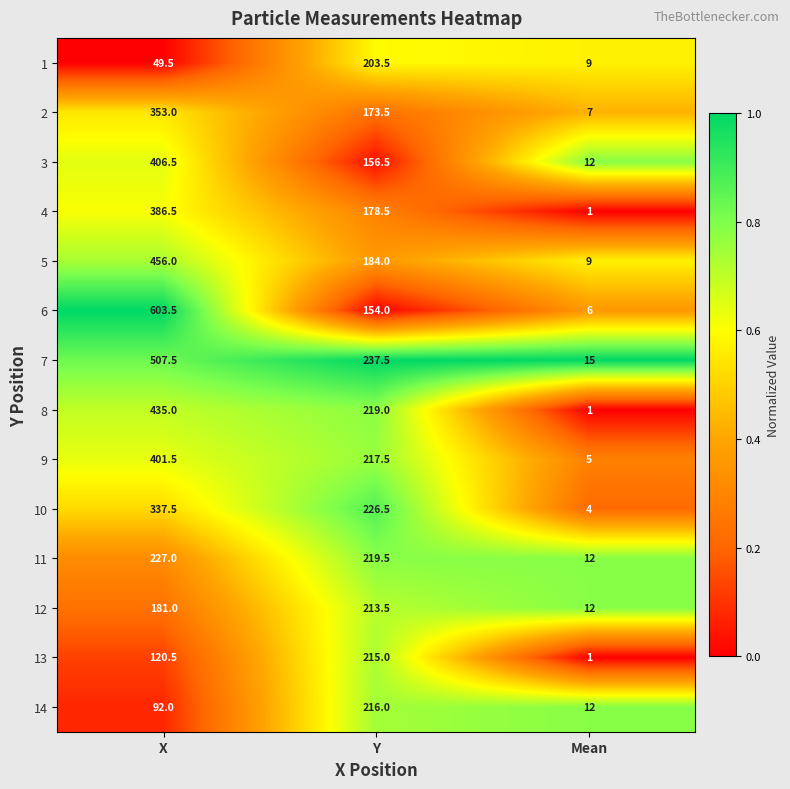

Which series has the widest spread of values?

6